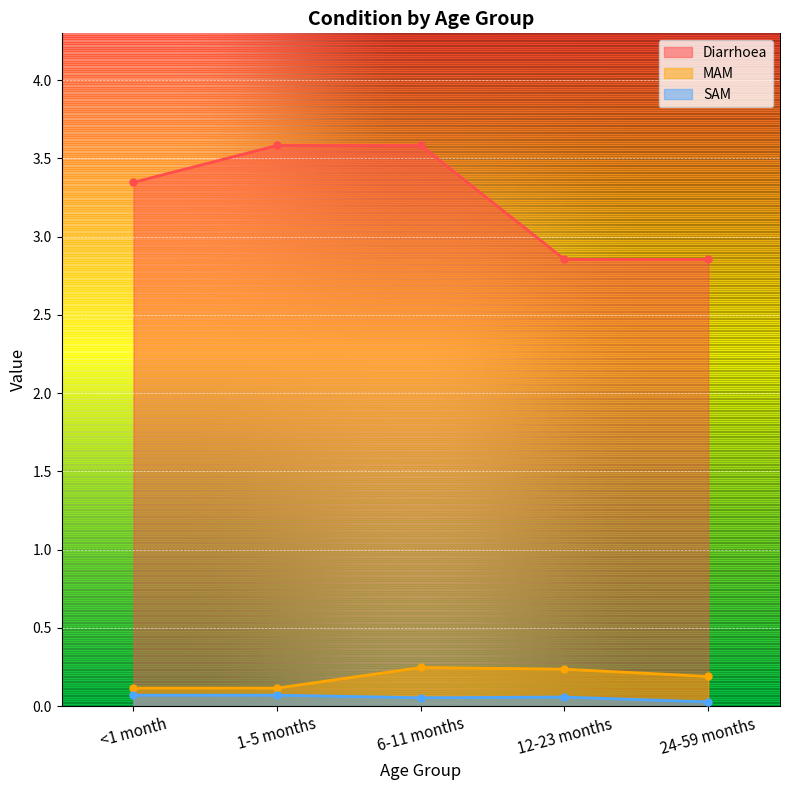

Where is the first local maximum for MAM?

6-11 months